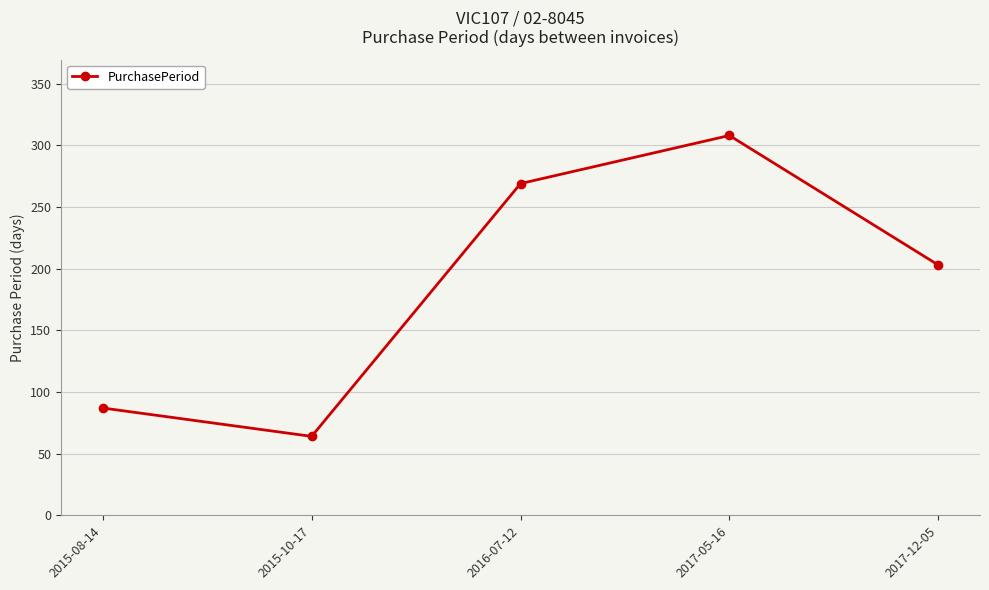

What is the change in value from 2015-10-17 to 2017-12-05?

+139